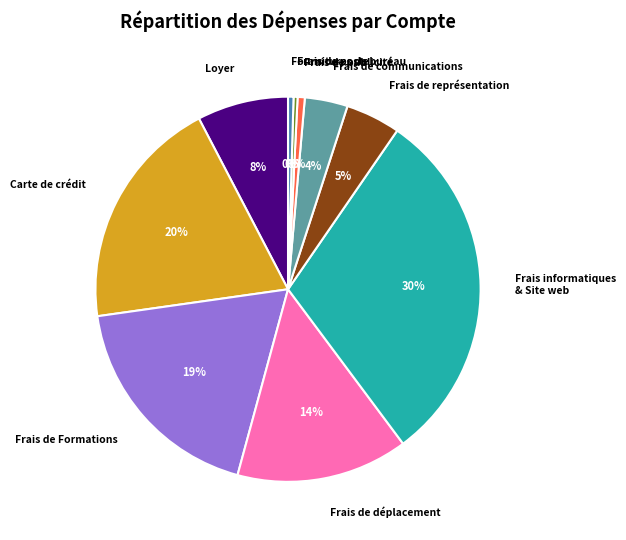

Combined, do Frais de Formations and Frais de représentation account for over 50%?

No